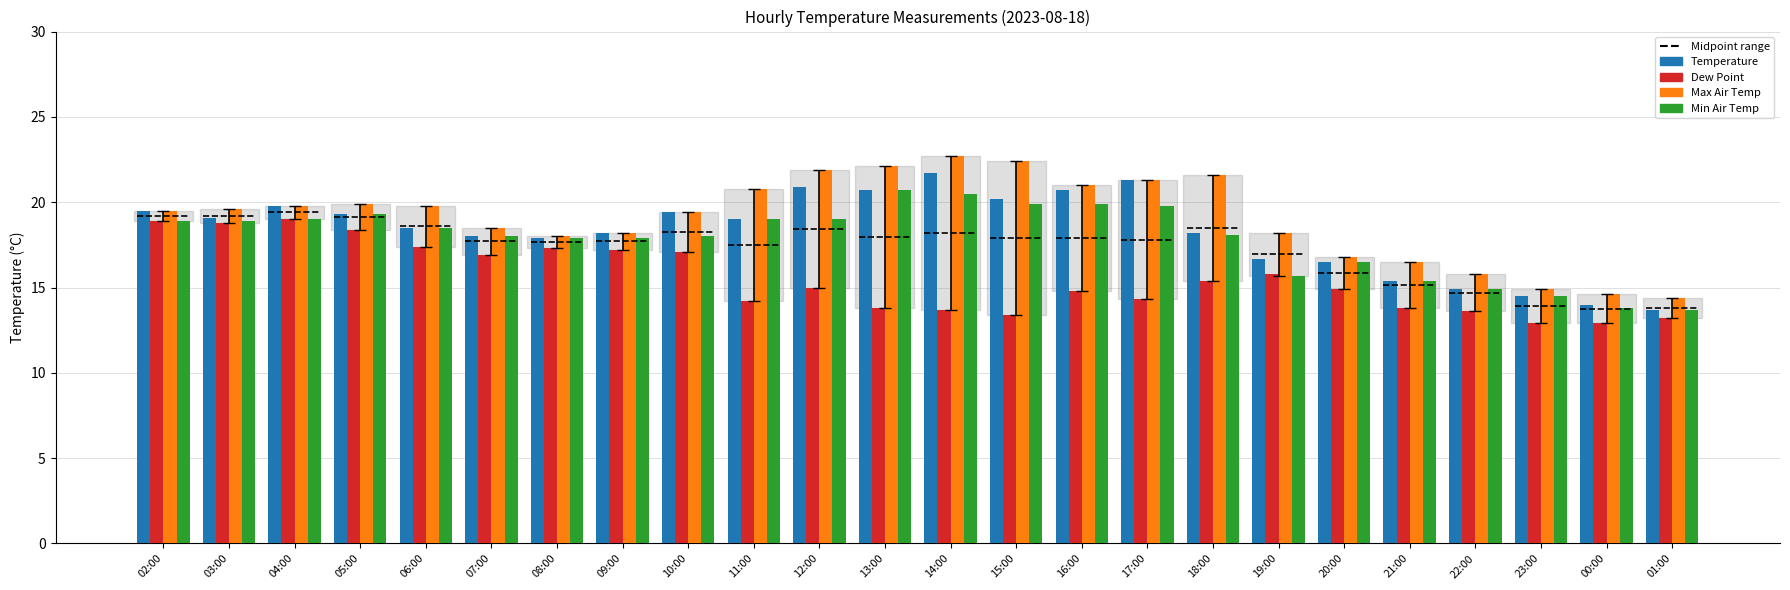

What is the sum of the Max Air Temp values at 16:00 and 04:00?

40.8